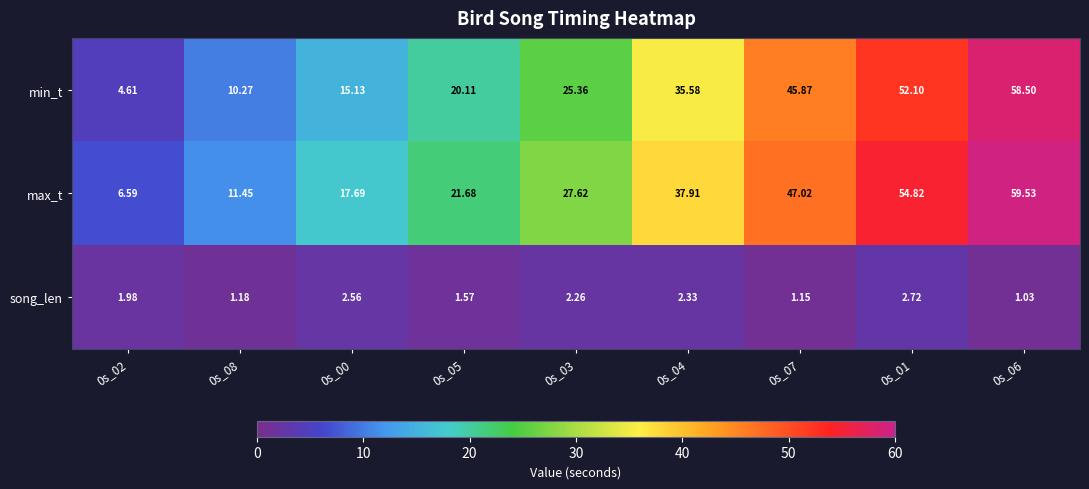

Which series changed the most between 0s_03 and 0s_04?

max_t